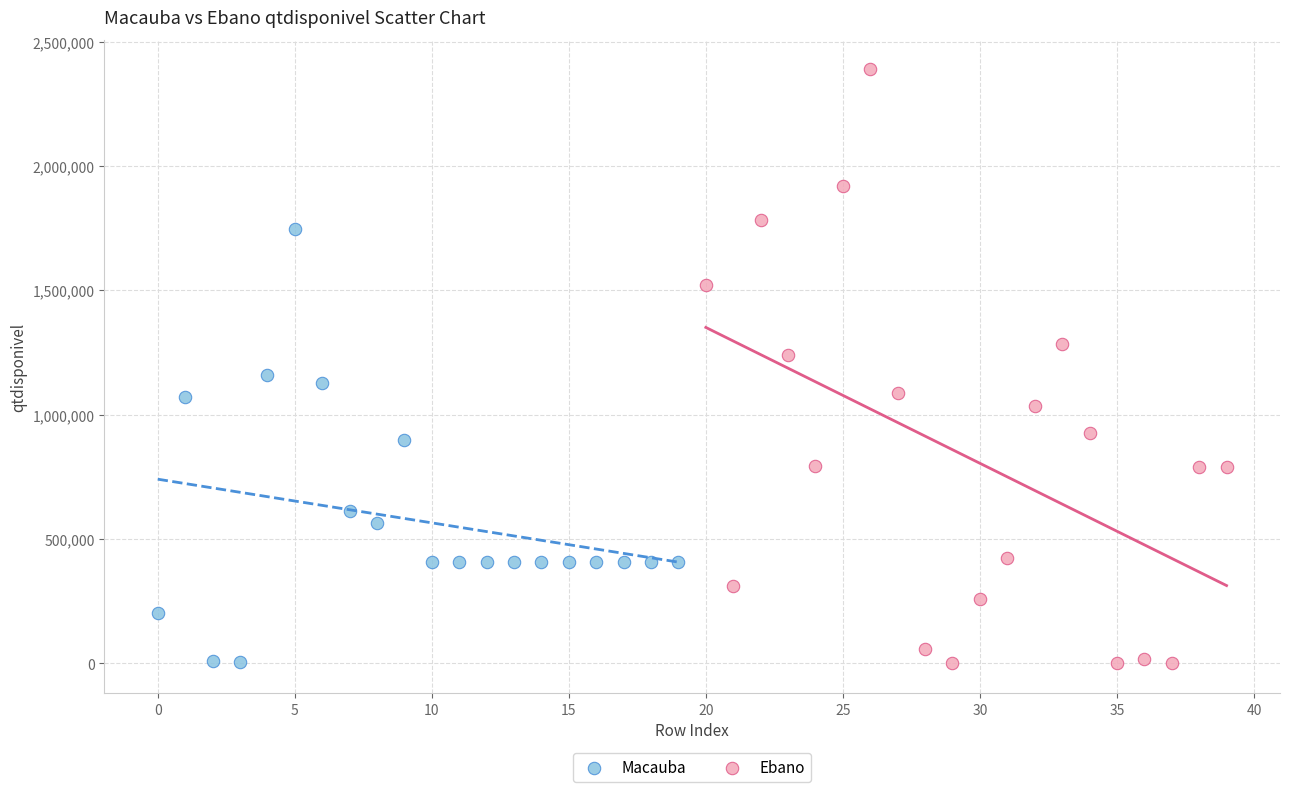

Which series has the widest spread of Y values?

Ebano